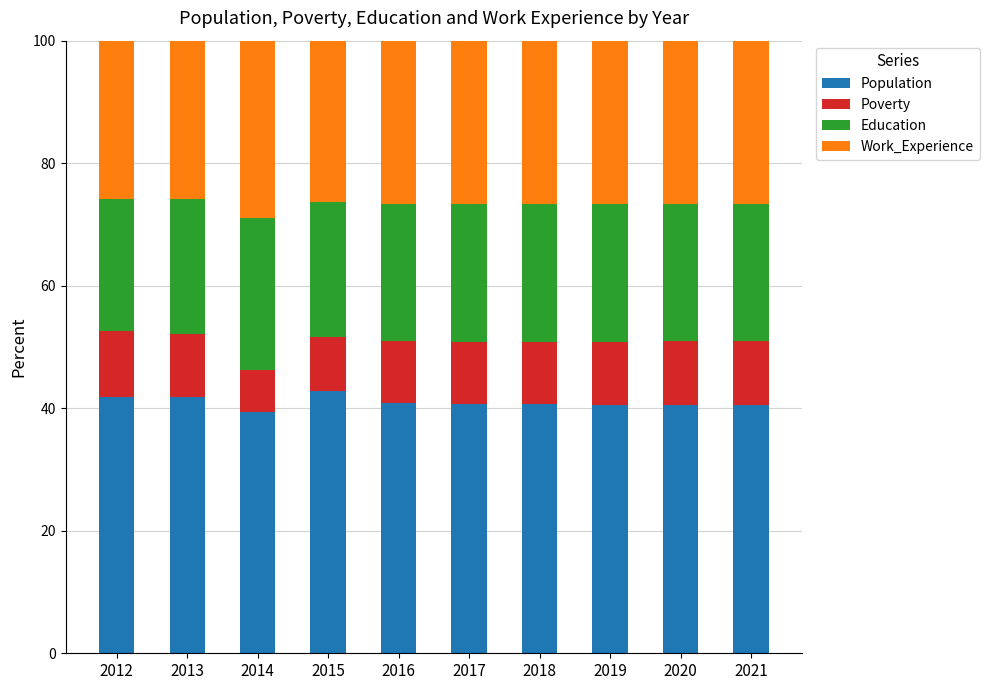

What is the highest value of the Population series?

42.7